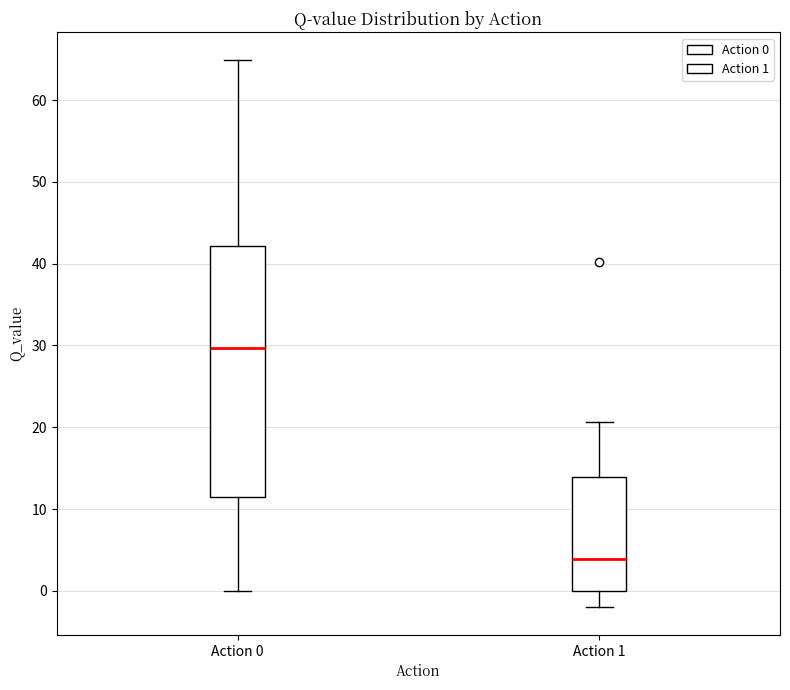

Which box's median line is the highest?

Action 0